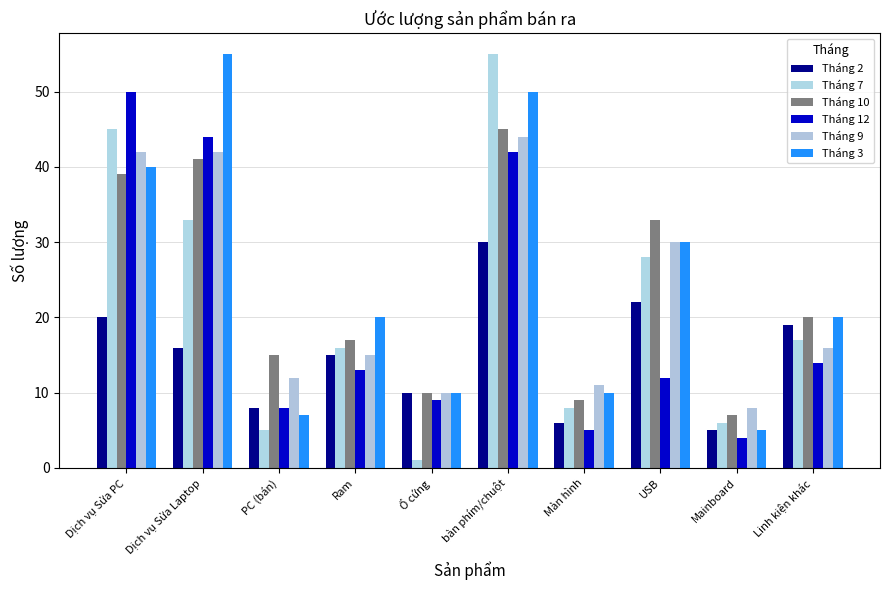

What is the label of the 5th bar from the left?

Ổ cứng